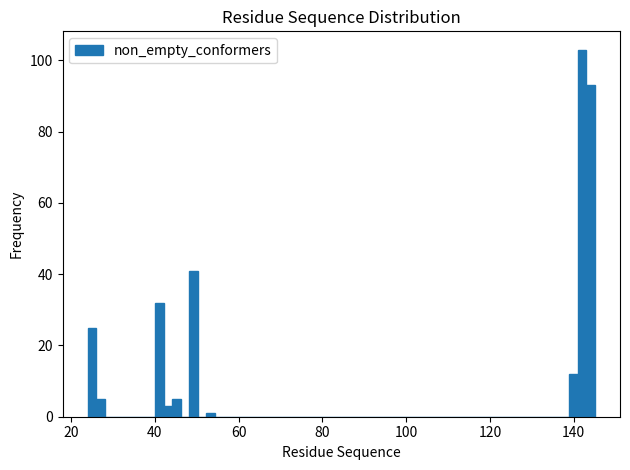

Around what value on the x-axis is the tallest bar? Give the approximate position of its centre, as read against the axis.

142